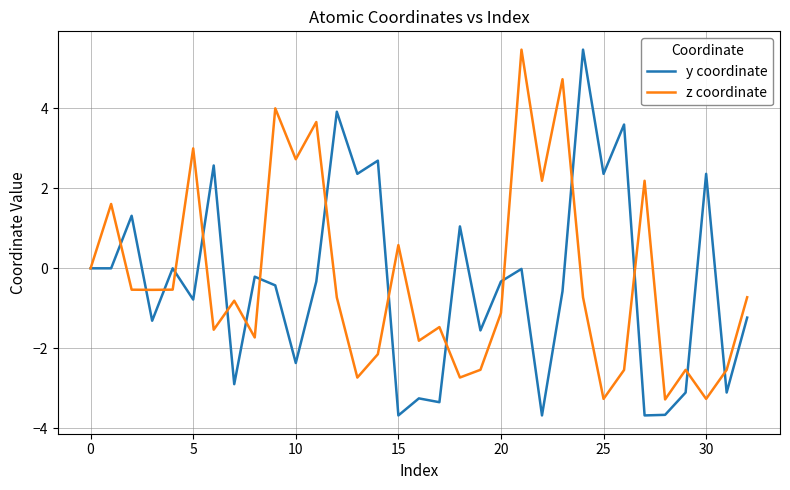

What is the maximum value for y coordinate?

5.5